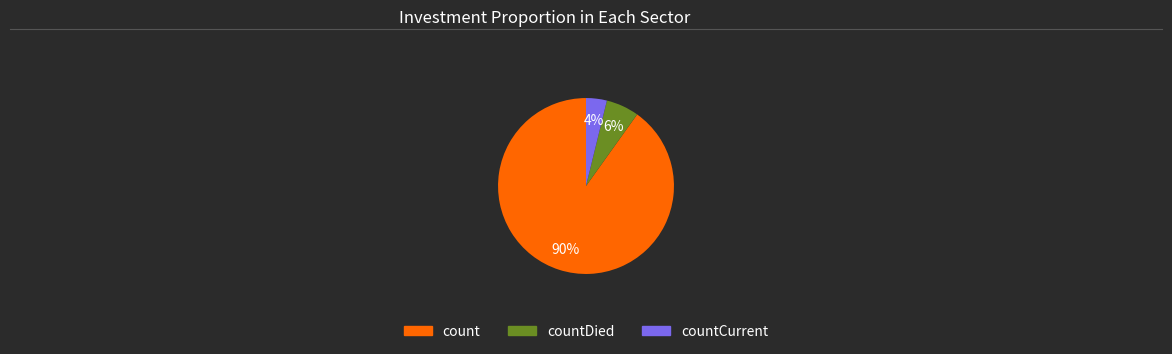

Which slice is the smallest?

countCurrent